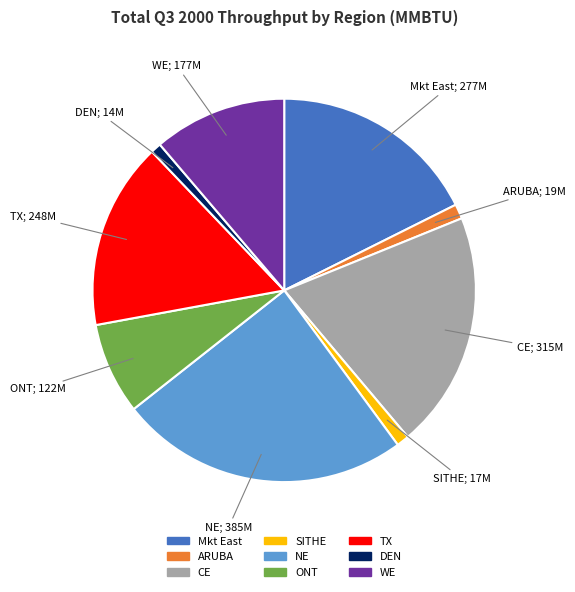

How many segments does this pie chart have?

9